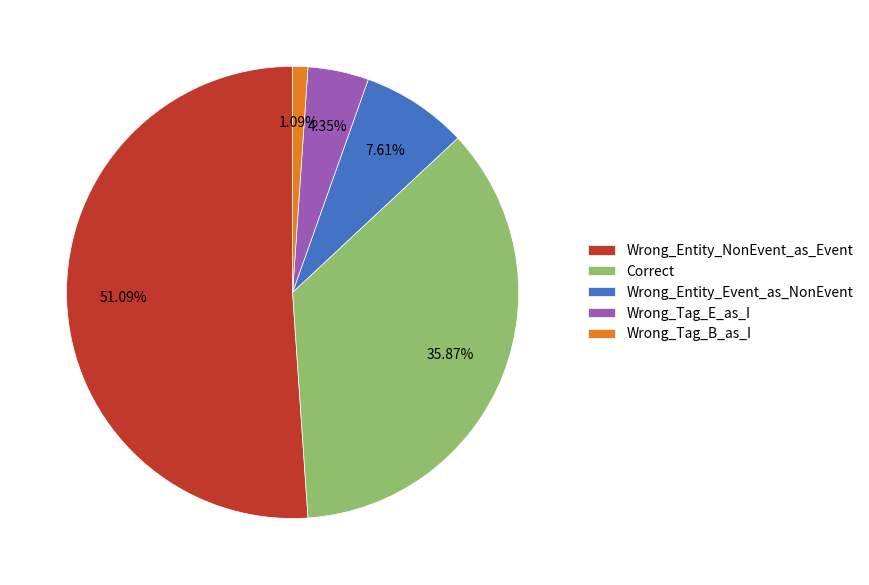

Which slice is the smallest?

Wrong_Tag_B_as_I